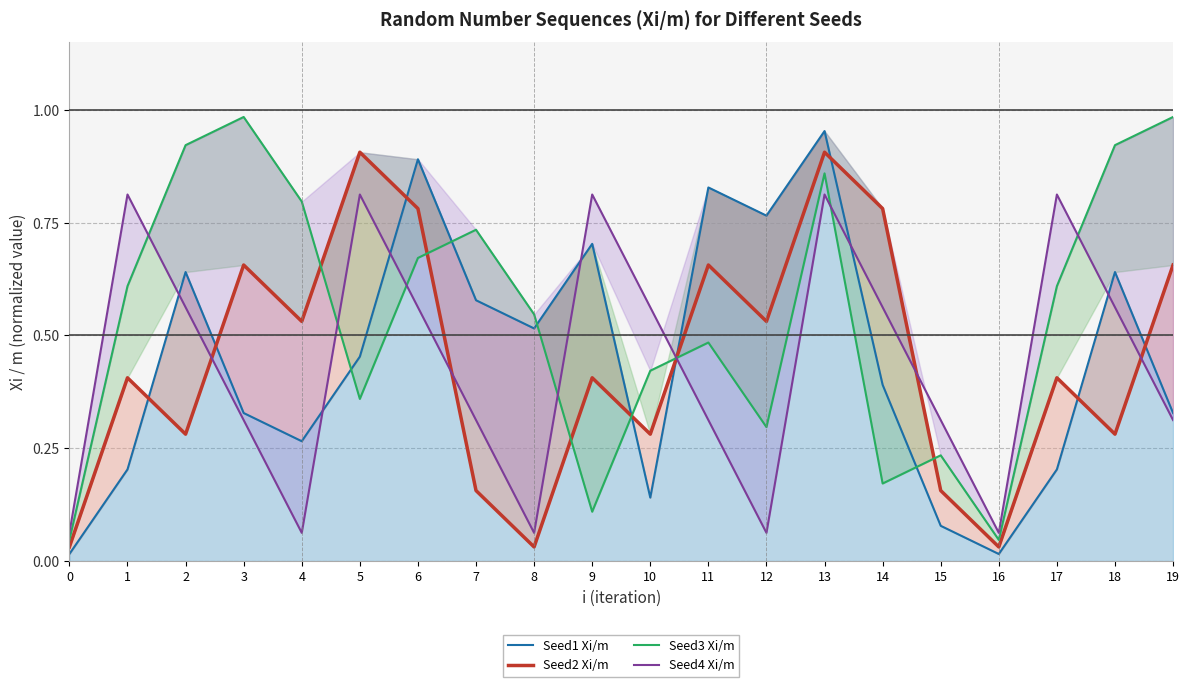

Is the value of Seed1 Xi/m at 2 greater than the value of Seed3 Xi/m at 15?

Yes